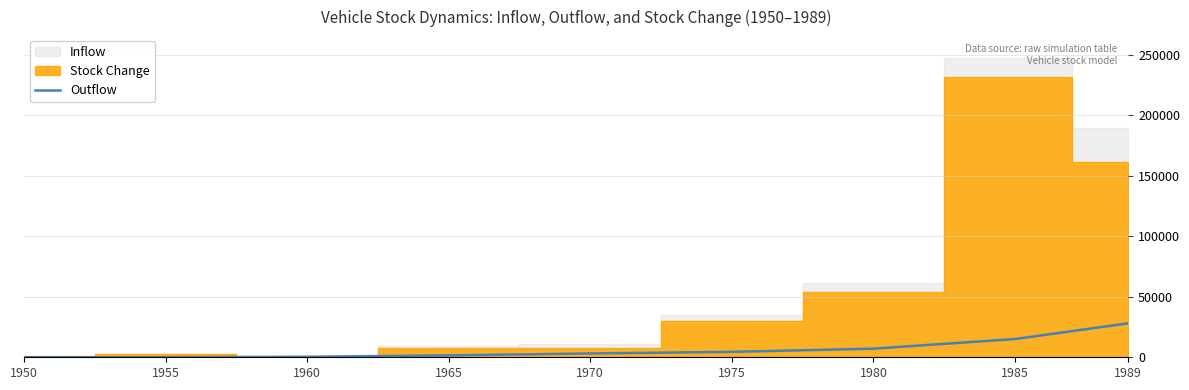

The chart shows a value of 24893.8 at 1985. True or false?

False